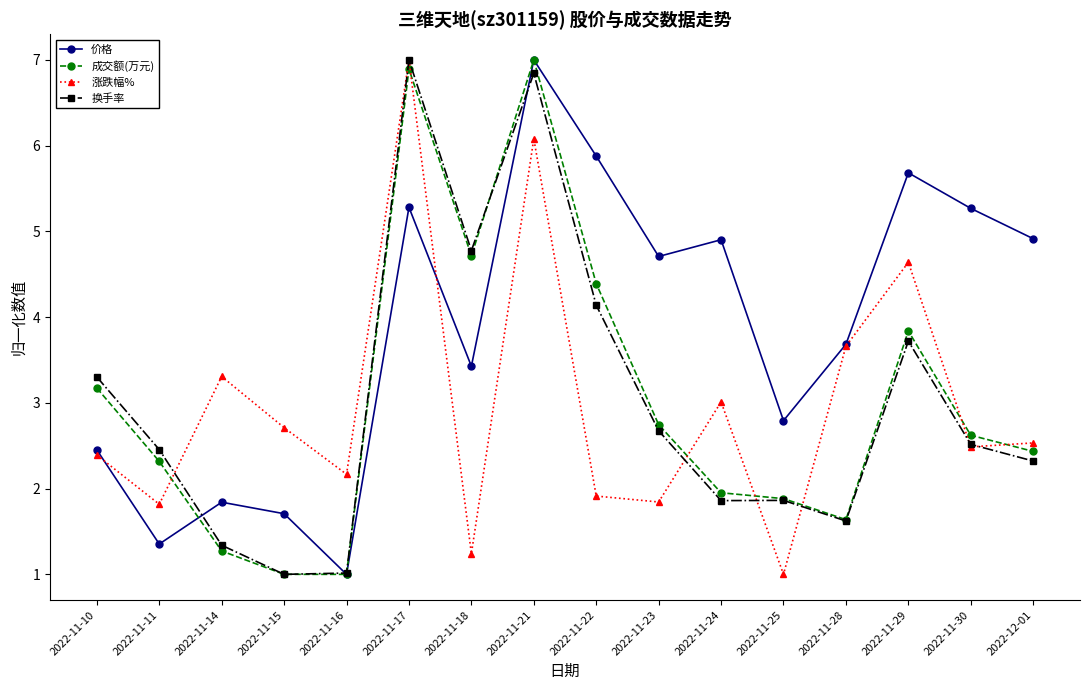

What is the minimum value shown in the chart?

1.0